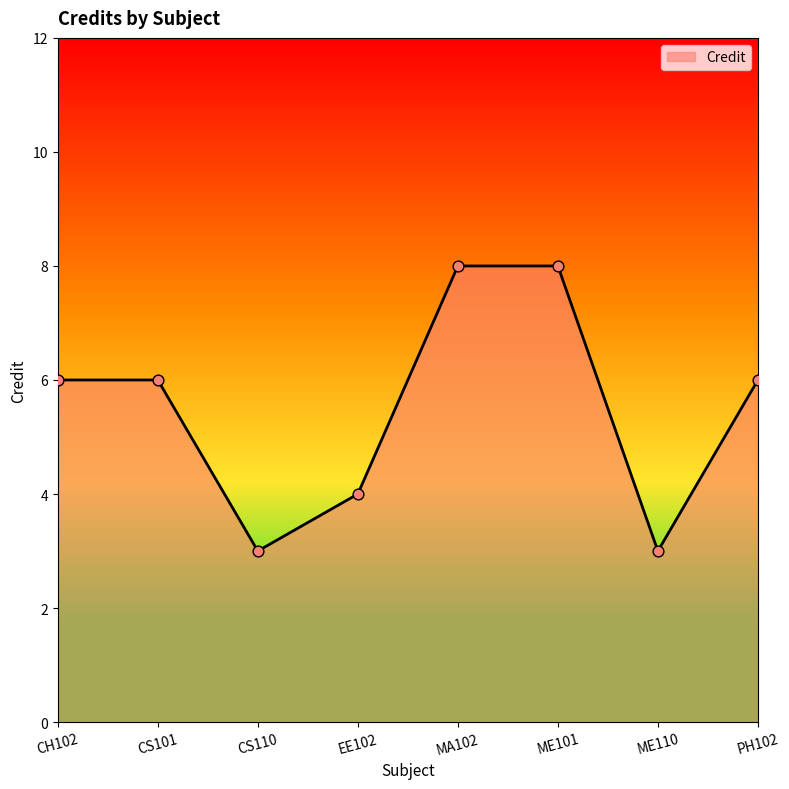

Which has a higher value, MA102 or CH102?

MA102